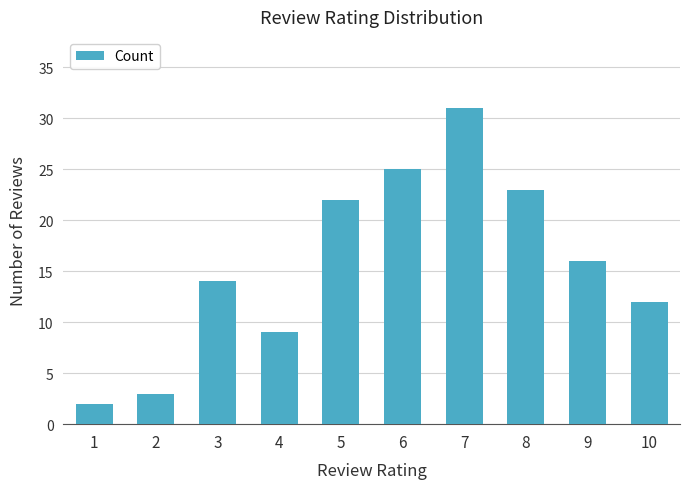

Count the number of data series in this chart.

1